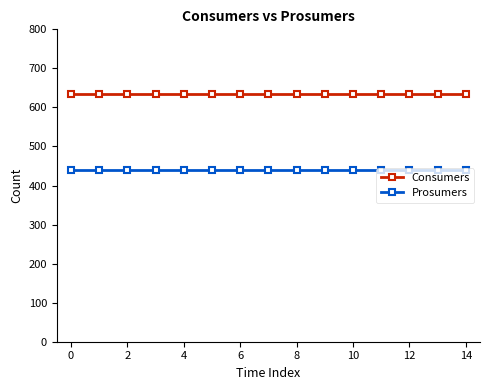

How many distinct data groups are displayed?

2